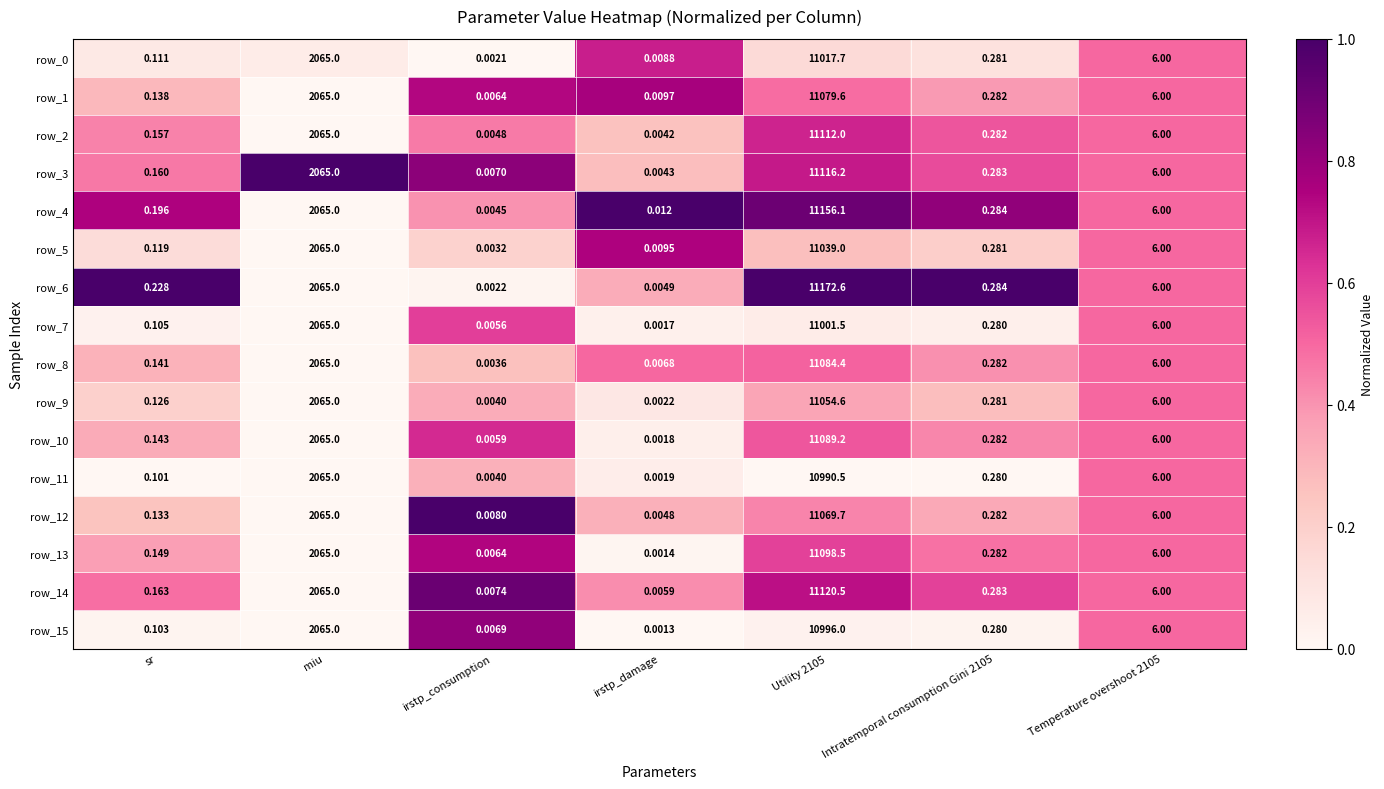

What is the approximate value of row_10 at Temperature overshoot 2105?

6.0